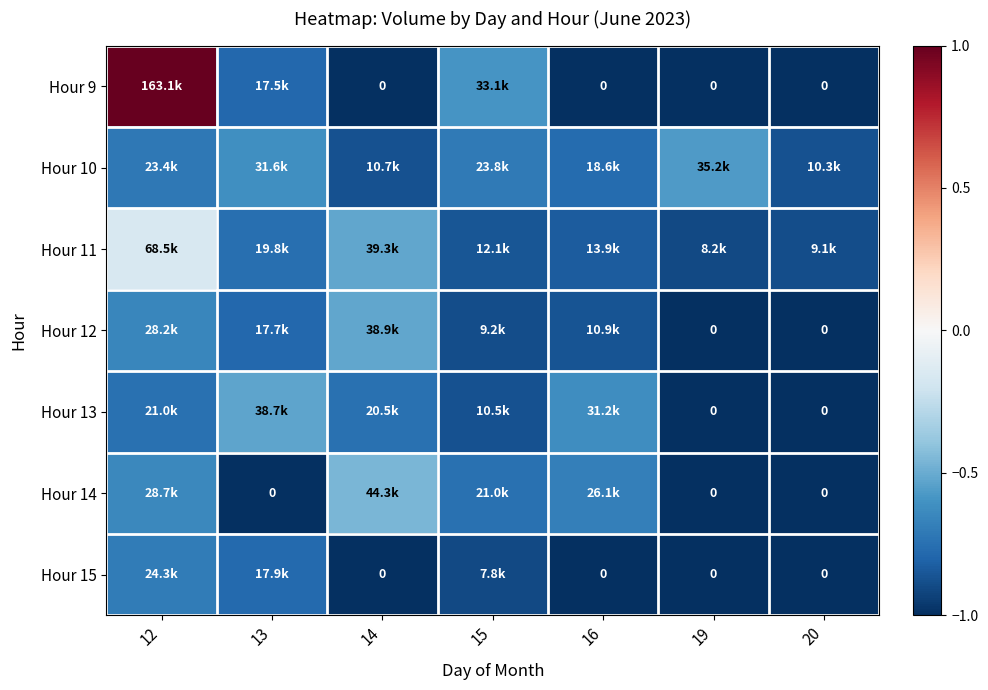

The value of Hour 14 at 20 is -1.3. True or false?

False